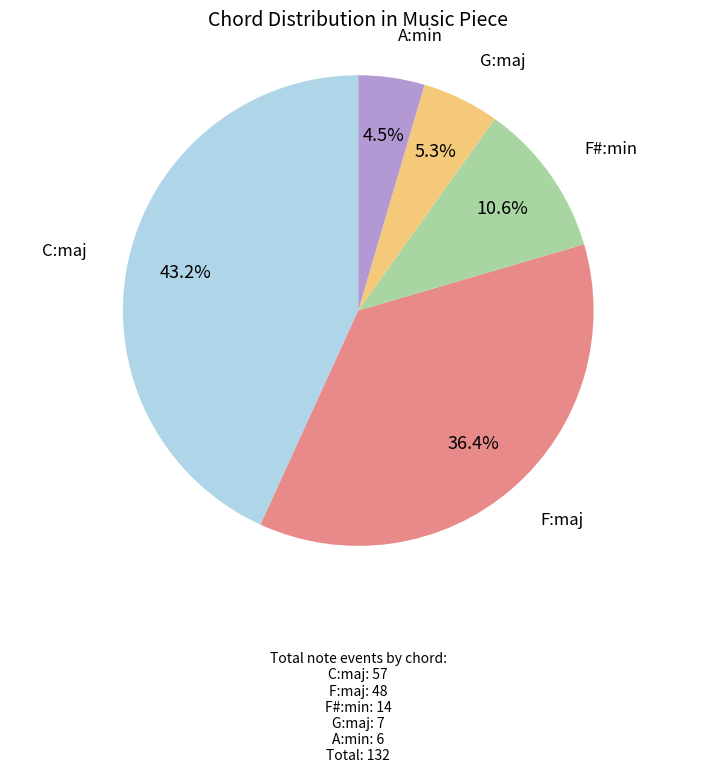

Is there a majority slice in this chart?

No